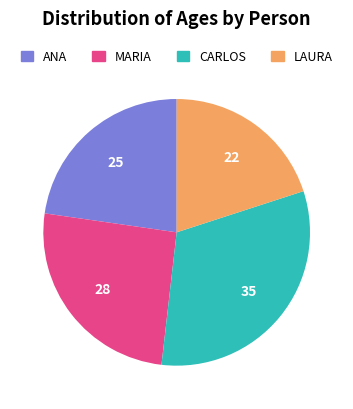

Is the sum of LAURA and MARIA greater than half?

No